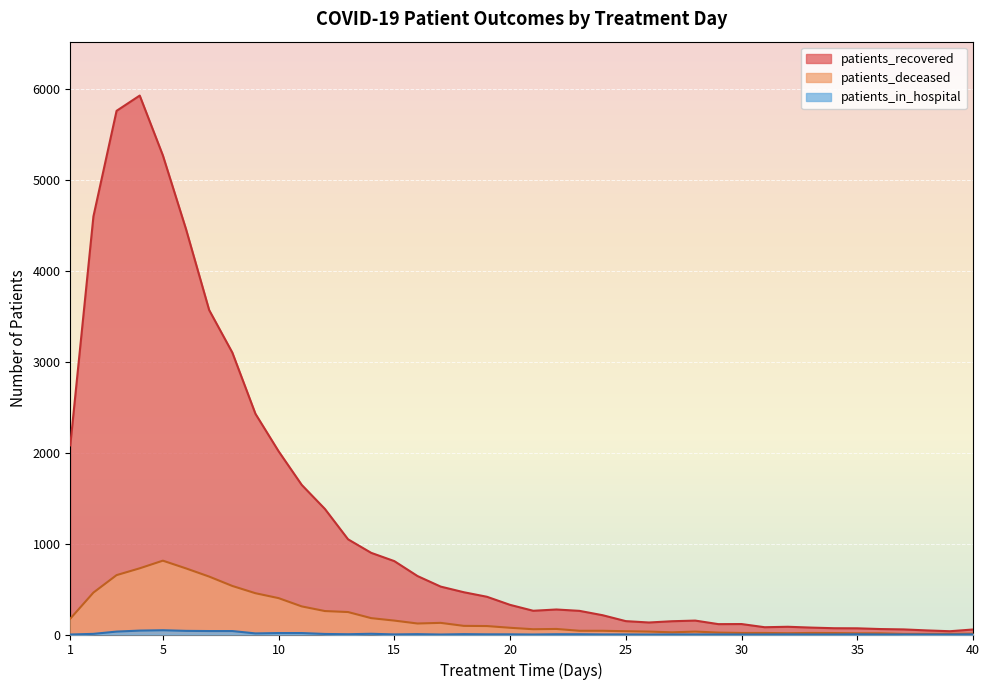

At which category is the sum across all series the highest?

4